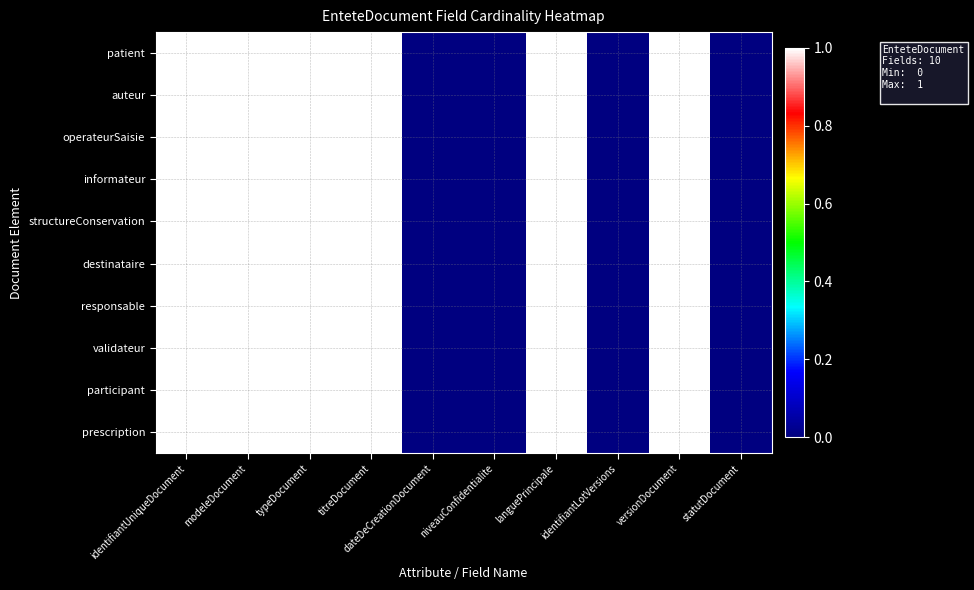

At which category does the chart reach its minimum across all series?

dateDeCreationDocument